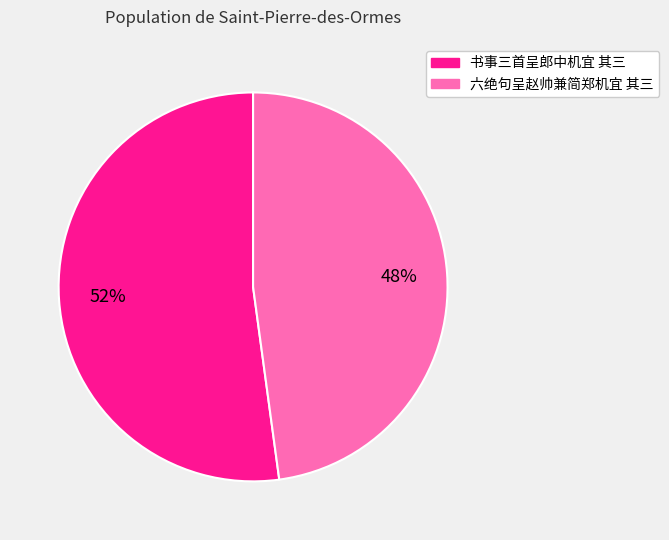

Is it true that 六绝句呈赵帅兼简郑机宜 其三 is 54% of the pie?

False